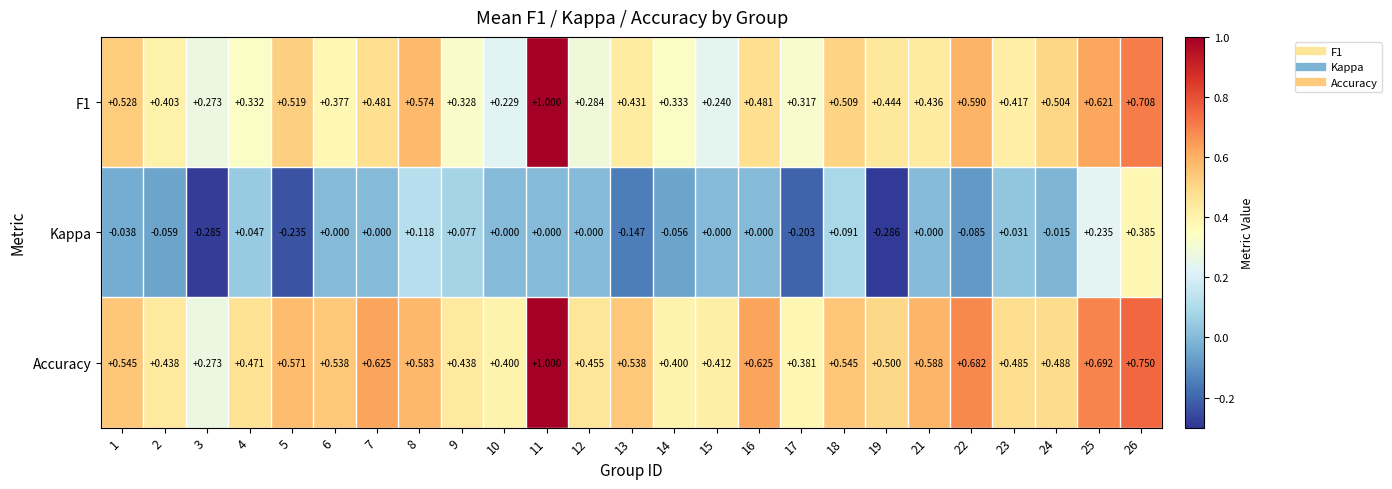

Which series has the largest total across all categories?

Accuracy